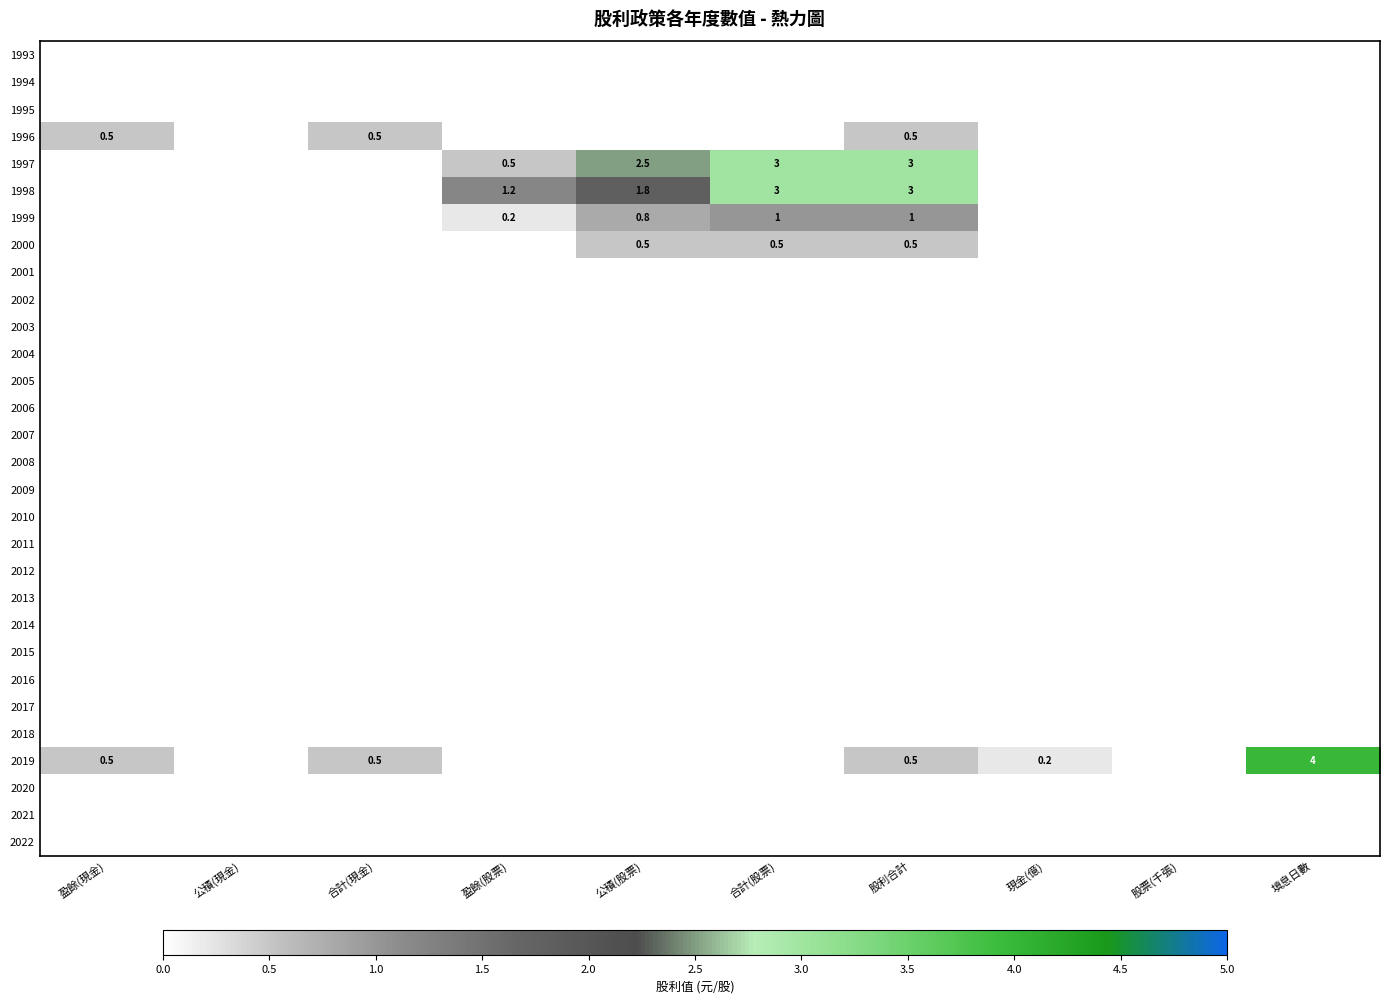

Is it true that 2017 equals 0.0 at 盈餘(現金)?

True